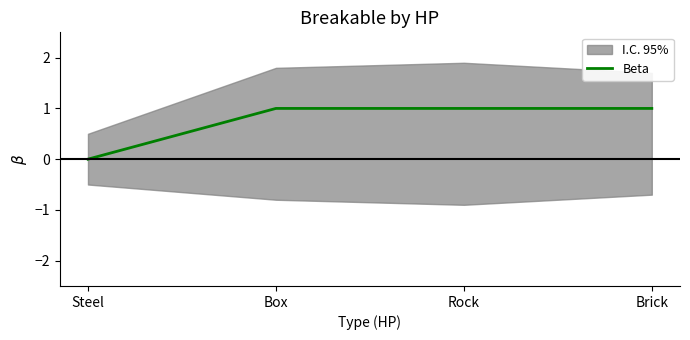

What is the difference between the maximum and minimum values?

1